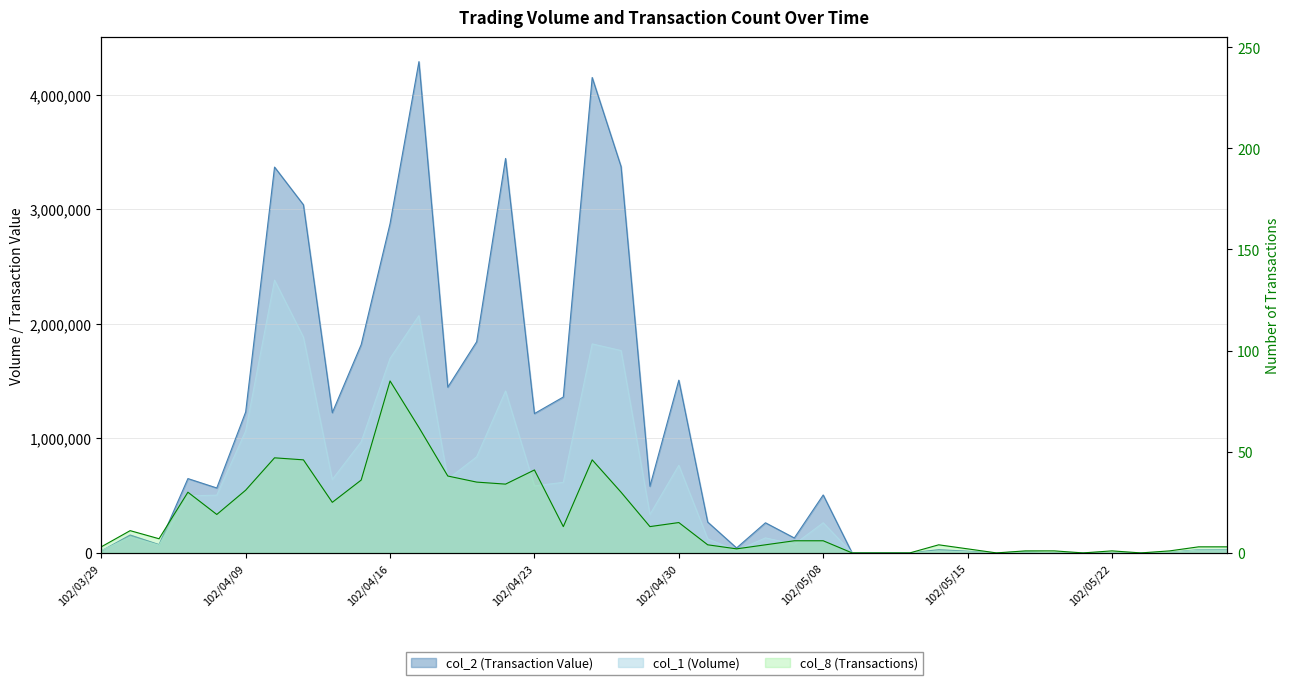

The value of col_1 at 102/05/21 is -884335. True or false?

False